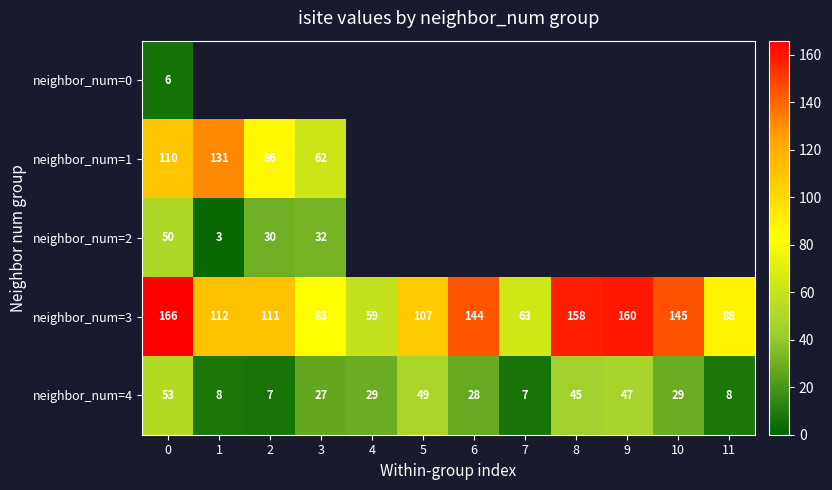

At how many categories does at least one series exceed 58?

12